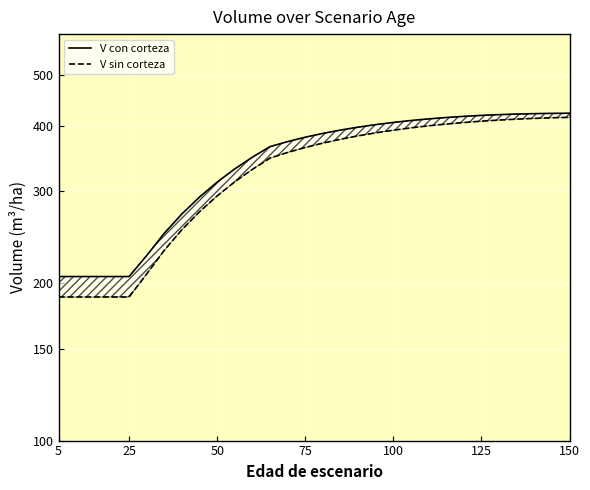

What is the minimum value for V sin corteza?

188.3